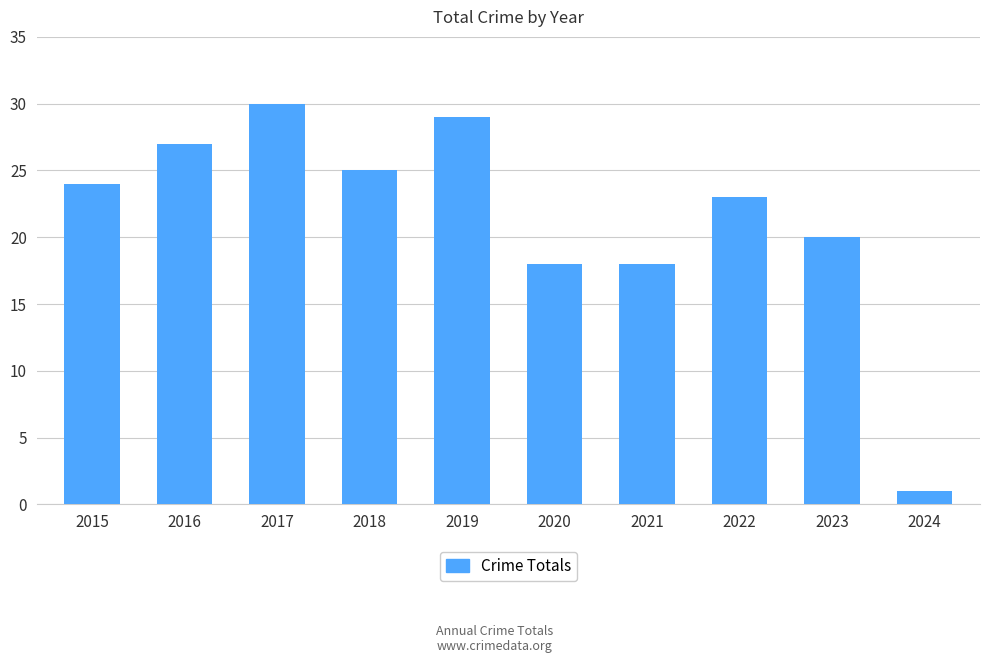

Reading right to left, extract all data points from this chart.

2024=1	2023=20	2022=23	2021=18	2020=18	2019=29	2018=25	2017=30	2016=27	2015=24